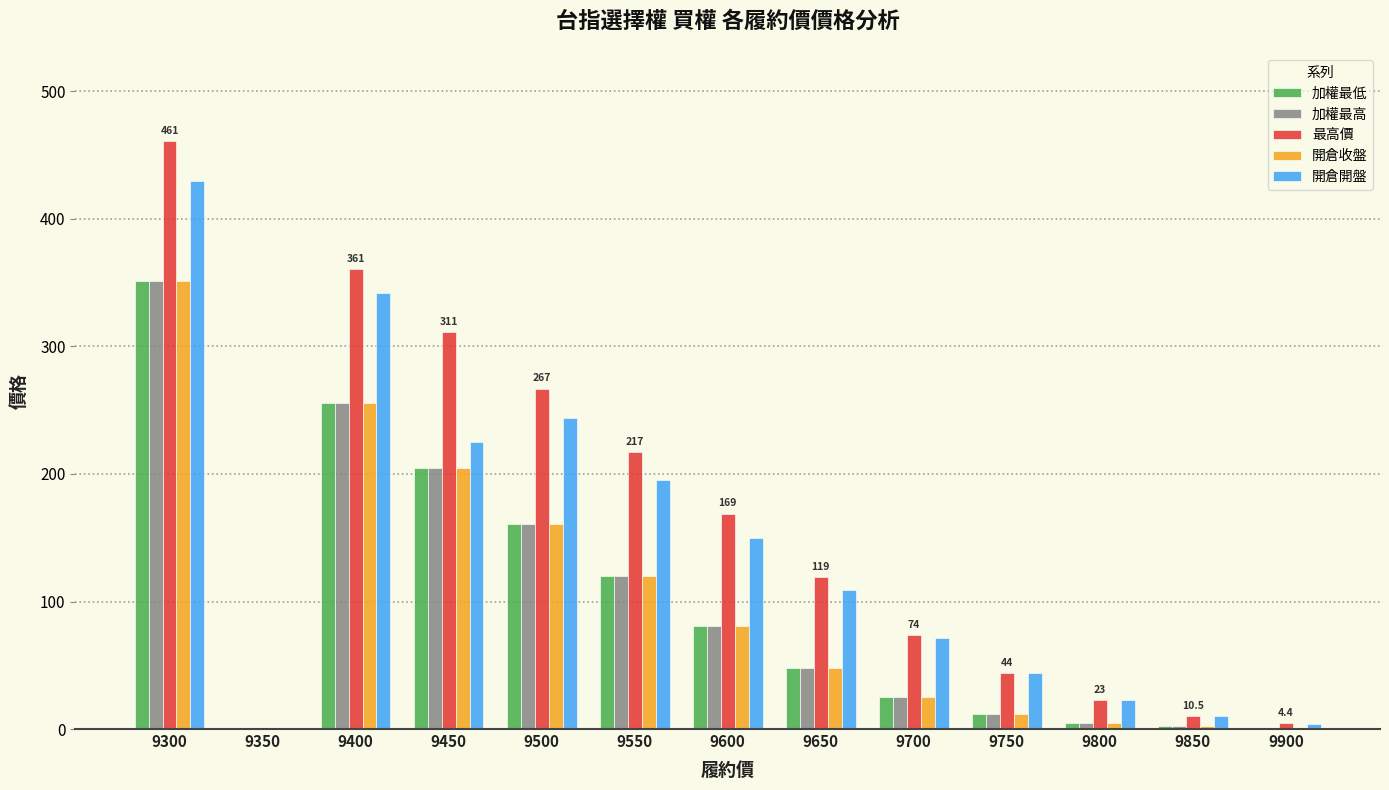

Is the value of 加權最高 at 9600 greater than the value of 開倉開盤 at 9800?

Yes